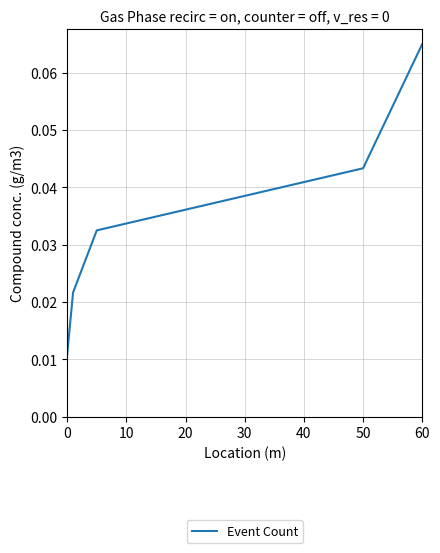

Is this an area chart (filled region under the line)?

No